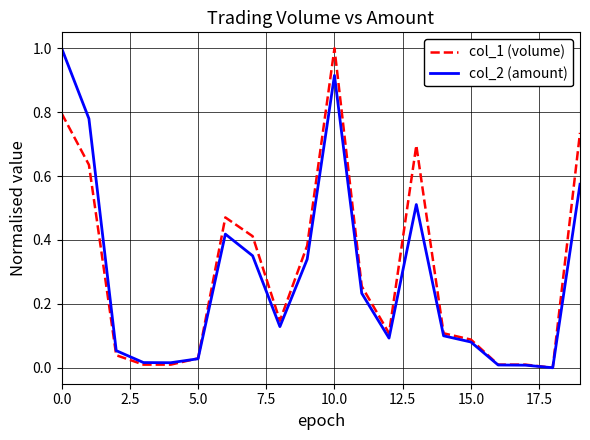

What is the maximum value shown in the chart?

1.0